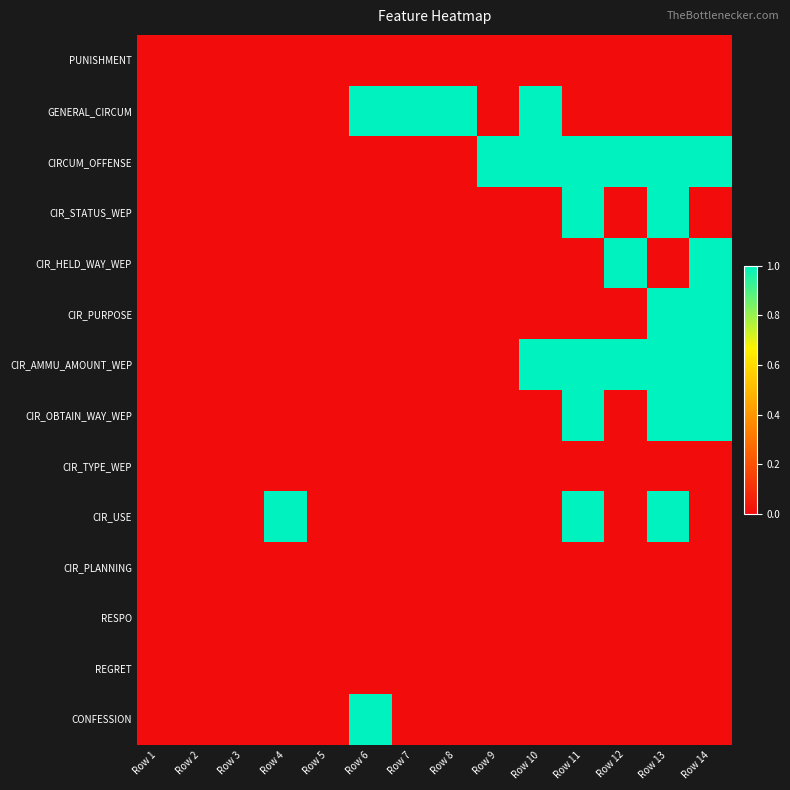

At how many categories does at least one series exceed 0?

10